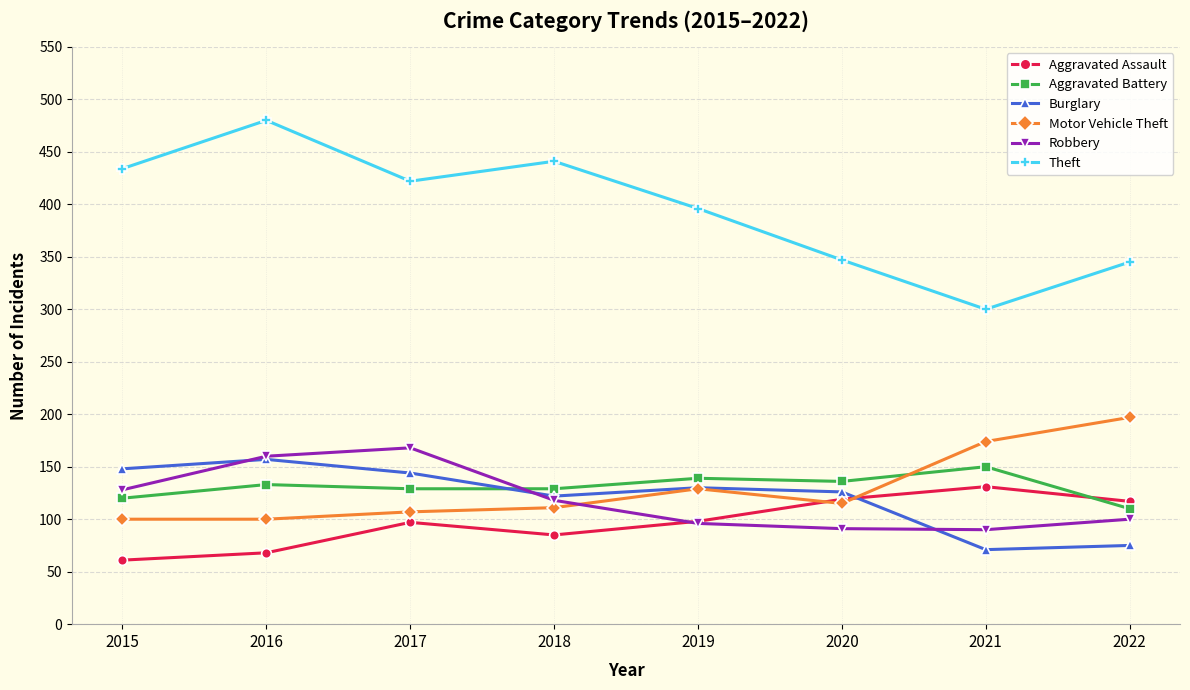

List the series in order of their peak value, highest first.

Theft, Motor Vehicle Theft, Robbery, Burglary, Aggravated Battery, Aggravated Assault